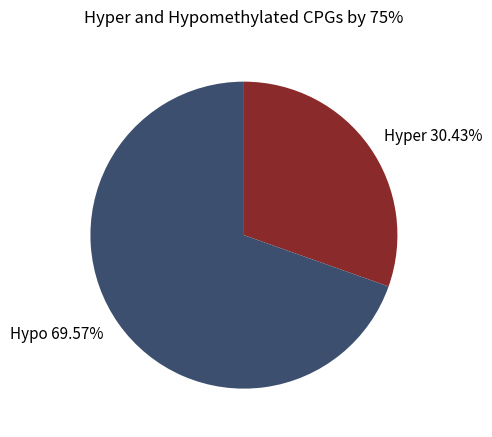

Count the number of slices in the pie.

2